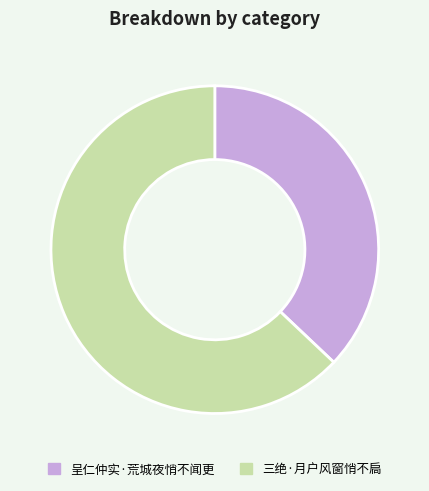

Rank the categories by value from highest to lowest.

三绝·月户风窗悄不扃, 呈仁仲实·荒城夜悄不闻更